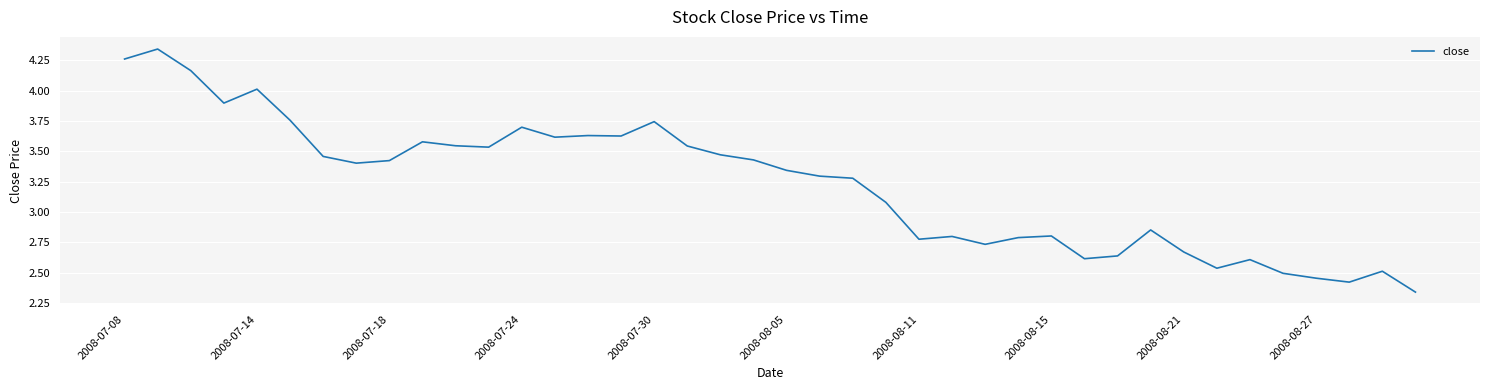

Where does the data first go above 3?

2008-07-08